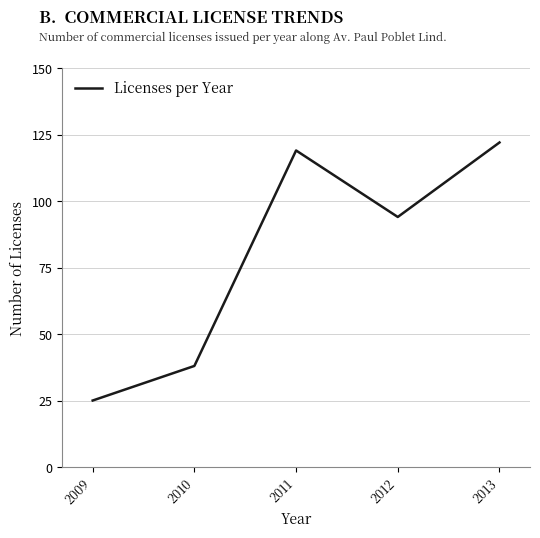

What is the maximum value shown in the chart?

122